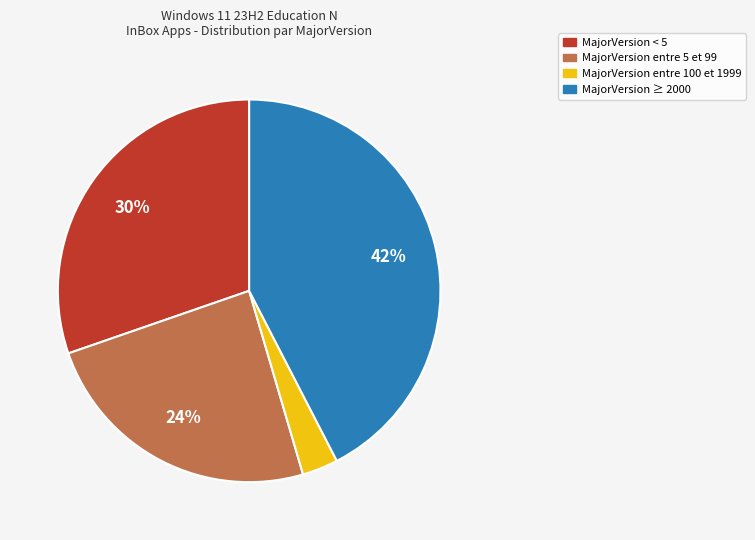

How many segments does this pie chart have?

4